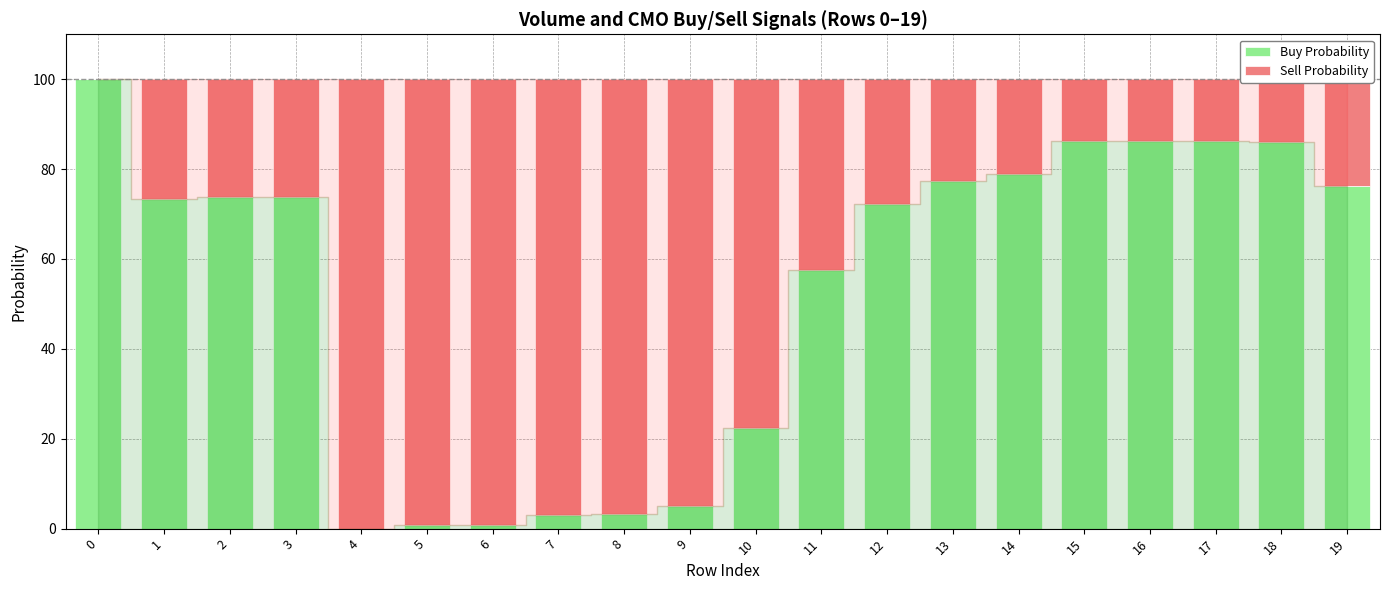

How many distinct data groups are displayed?

2